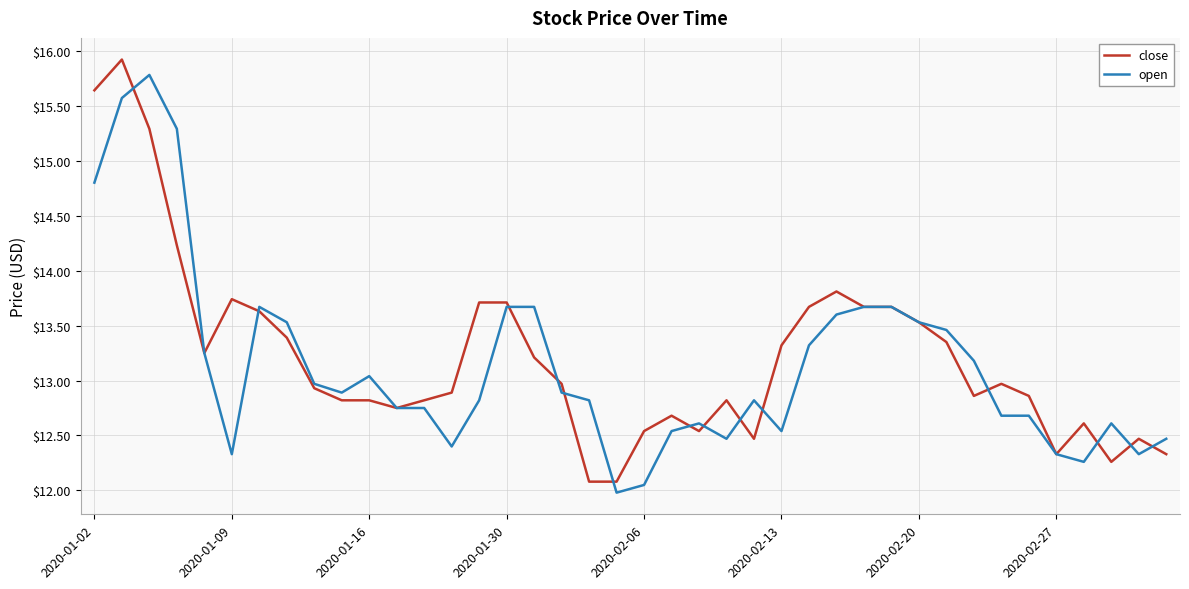

What are all the series names shown in the legend?

close, open